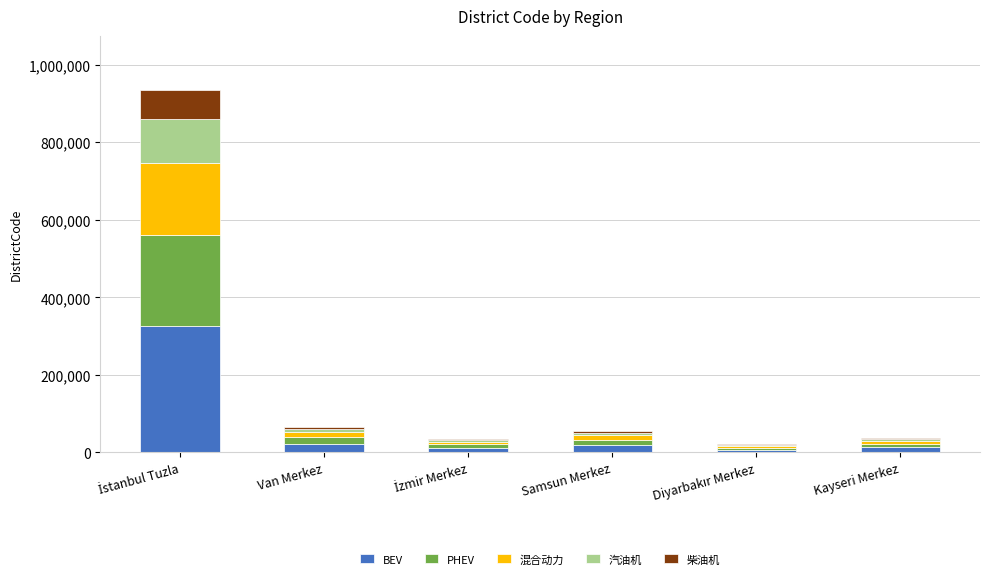

What is the sum of all BEV values?

401805